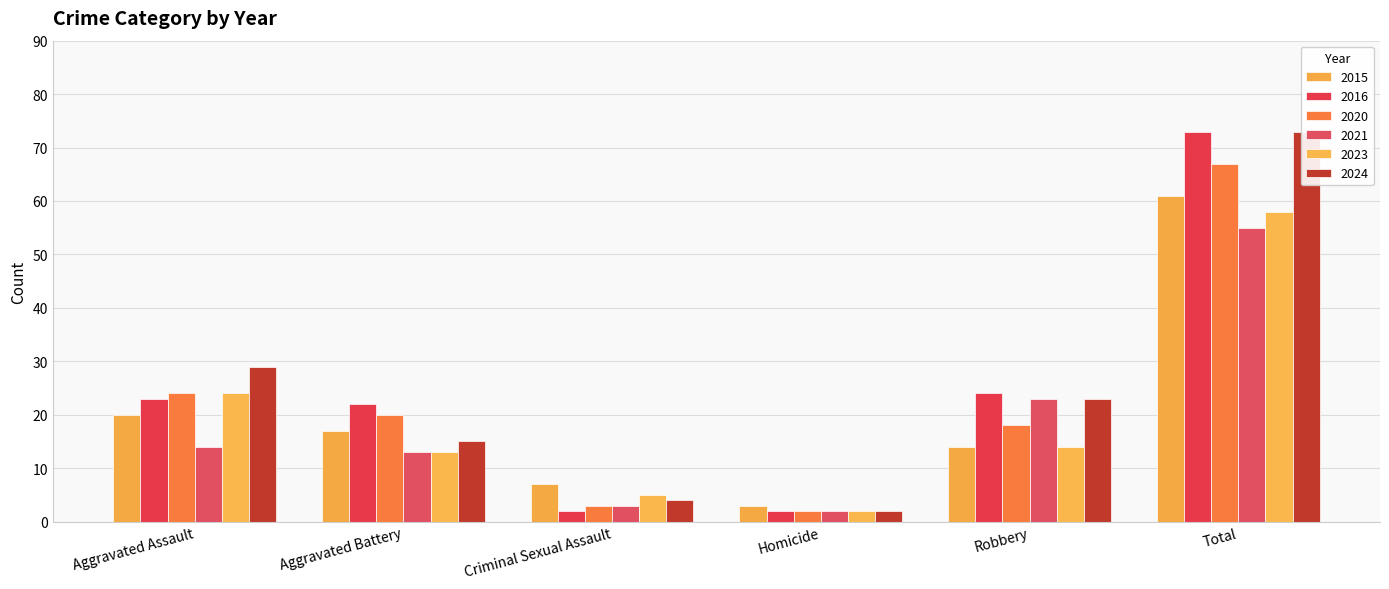

Where is 2024 nearest to the value 37?

Aggravated Assault